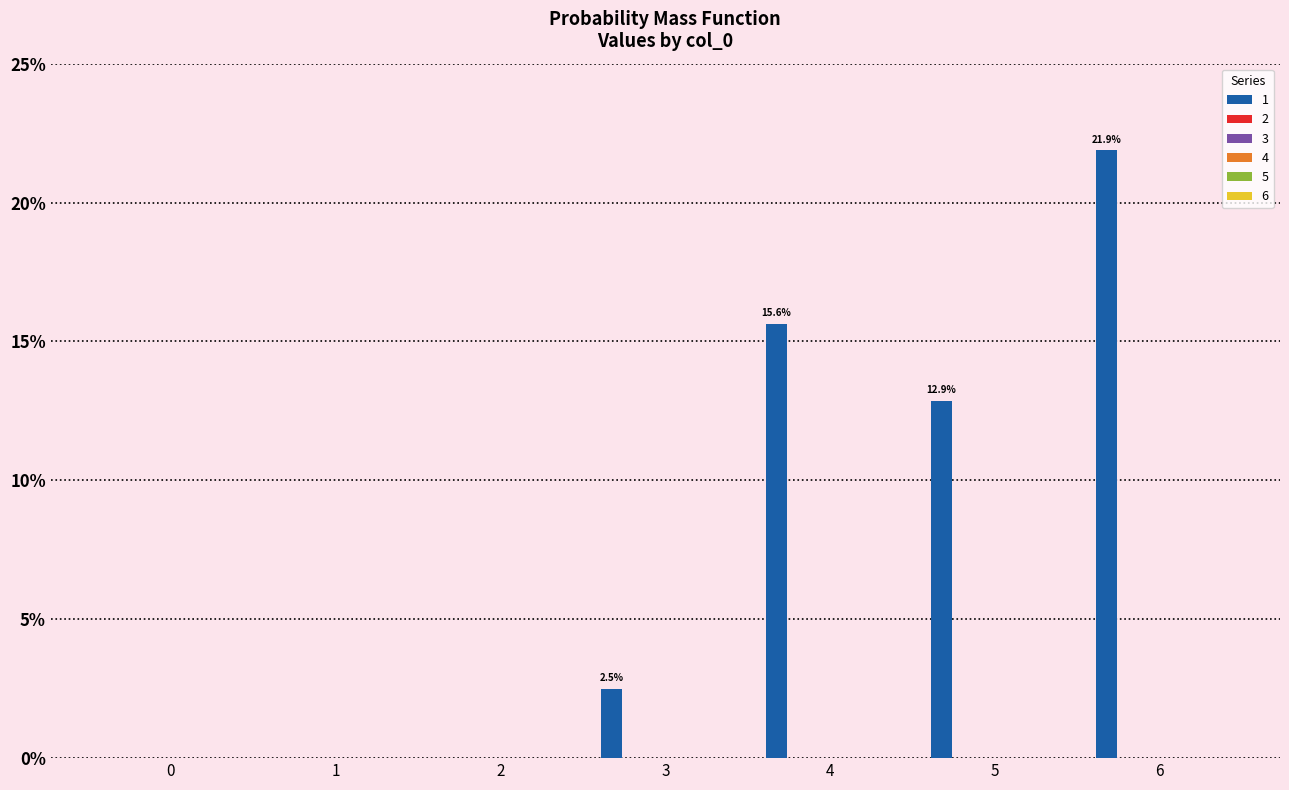

What is the sum of all values?

52.9